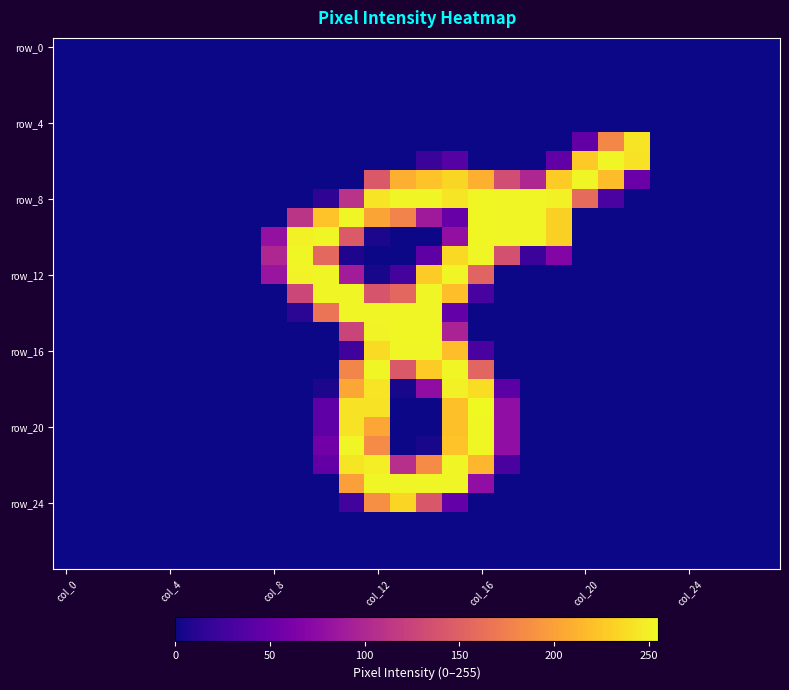

Which category has the highest value across all series?

col_16